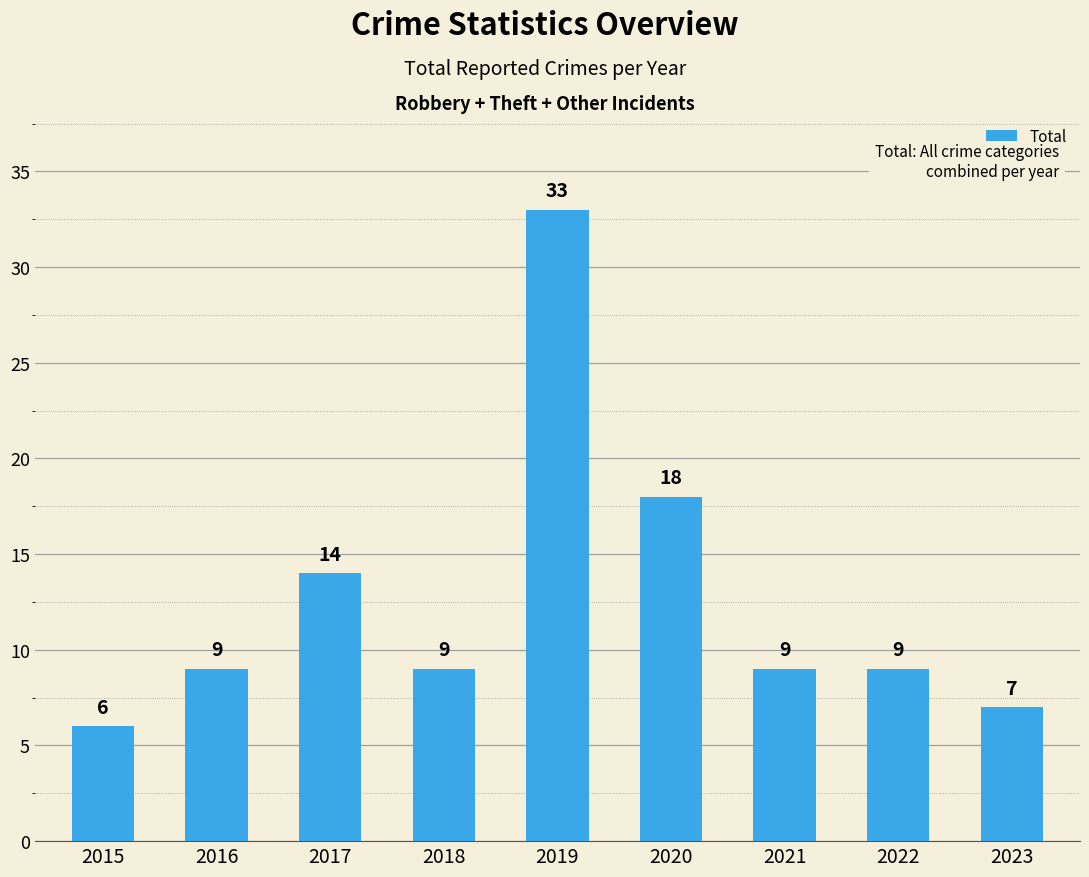

What is the smallest value displayed?

6